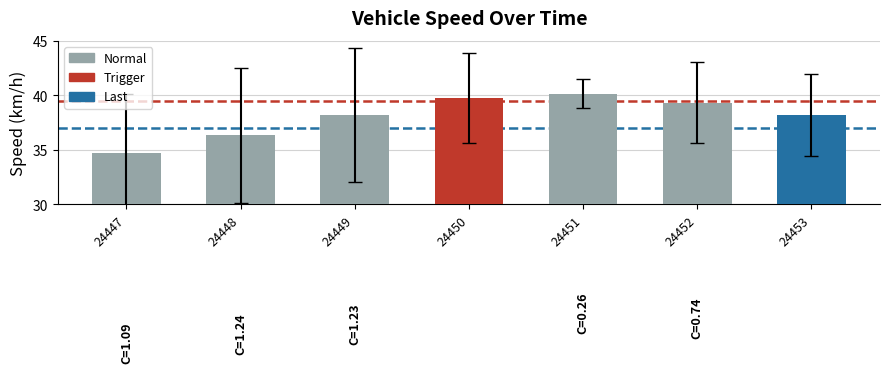

True or false: the data shows 62.3 at 24453.

False